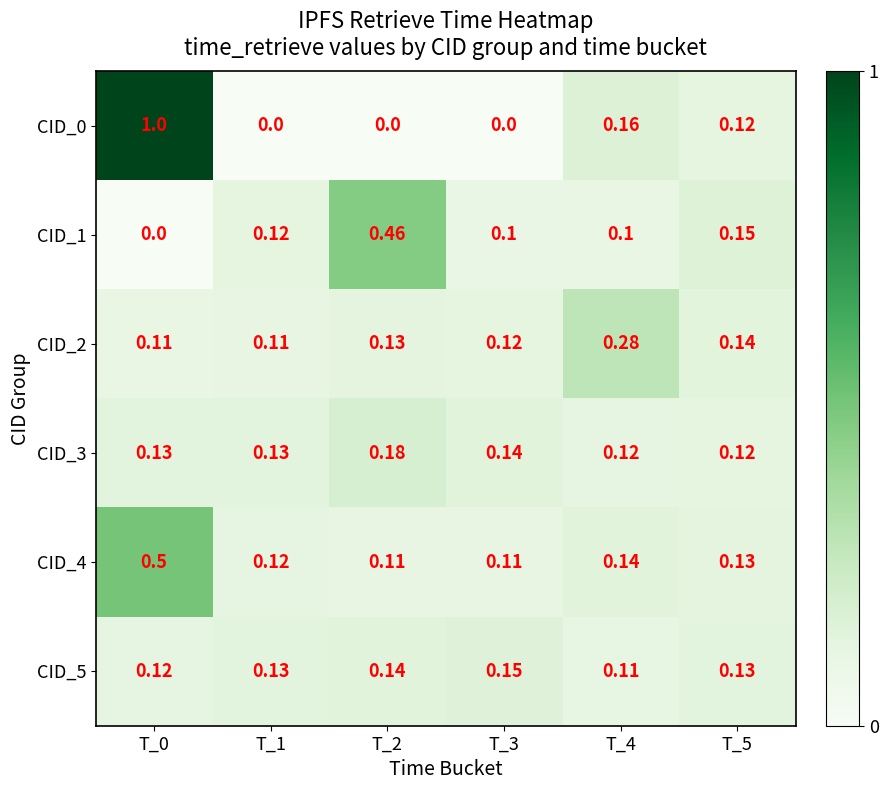

What is the spread (max minus min) of values at T_1?

0.1